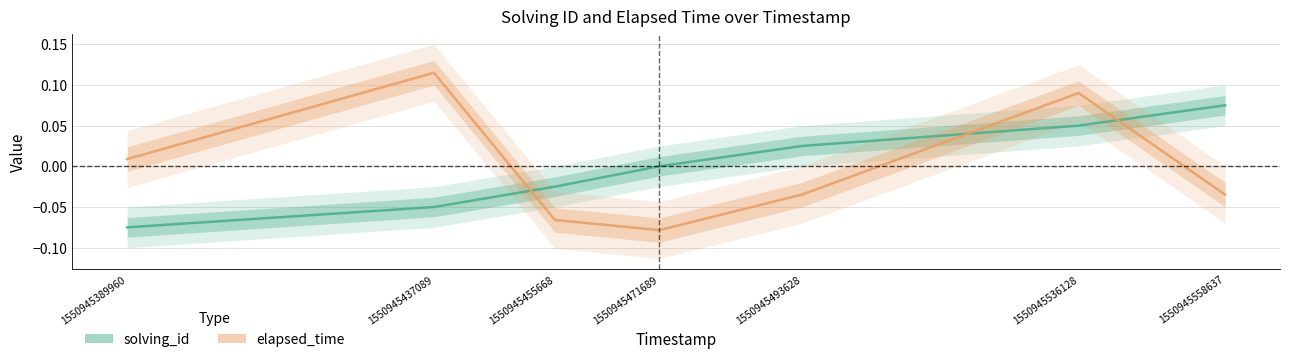

What is the approximate value of elapsed_time at 1550945437089?

0.1